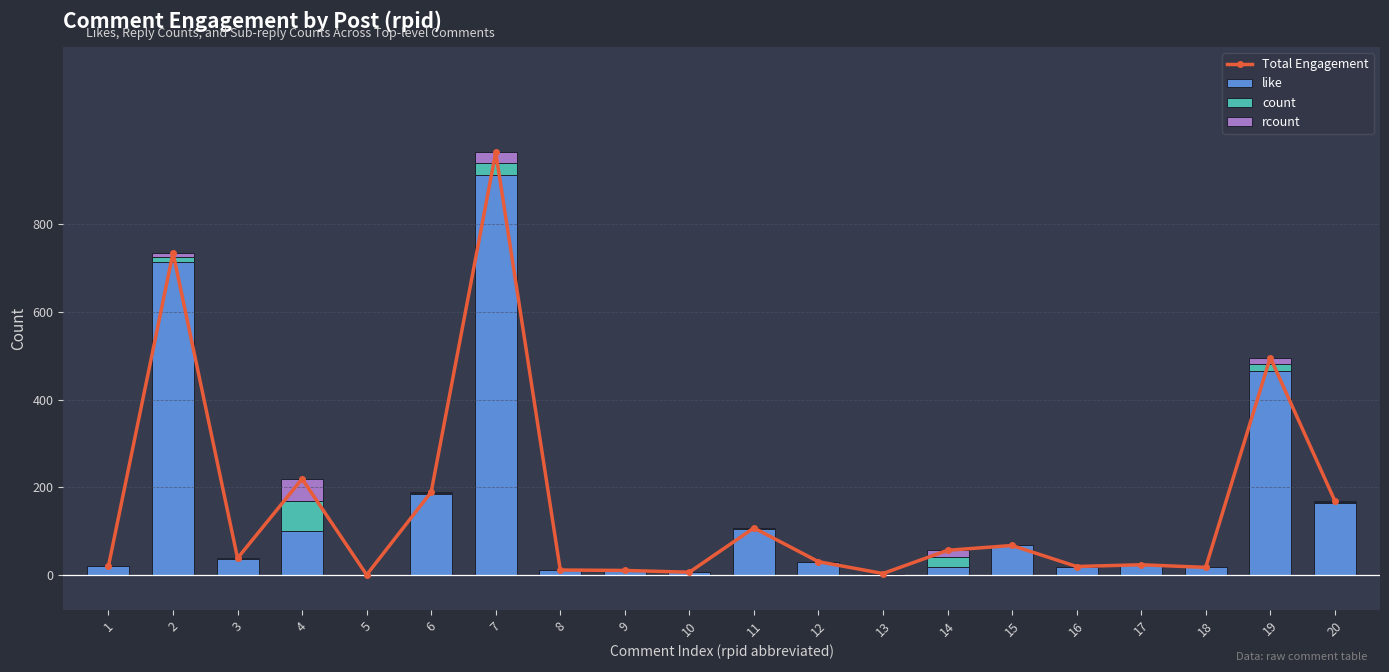

Reading left to right, transcribe all the data shown in this chart.

Total Engagement: 1=20	2=735	3=38	4=219	5=0	6=189	7=964	8=11	9=10	10=6	11=107	12=30	13=3	14=56	15=67	16=19	17=23	18=17	19=496	20=169
like: 1=20	2=713	3=36	4=100	5=0	6=184	7=913	8=11	9=10	10=6	11=105	12=30	13=3	14=17	15=67	16=19	17=23	18=17	19=465	20=163
count: 1=0	2=12	3=1	4=68	5=0	6=3	7=27	8=0	9=0	10=0	11=1	12=0	13=0	14=23	15=0	16=0	17=0	18=0	19=17	20=3
rcount: 1=0	2=10	3=1	4=51	5=0	6=2	7=24	8=0	9=0	10=0	11=1	12=0	13=0	14=16	15=0	16=0	17=0	18=0	19=14	20=3